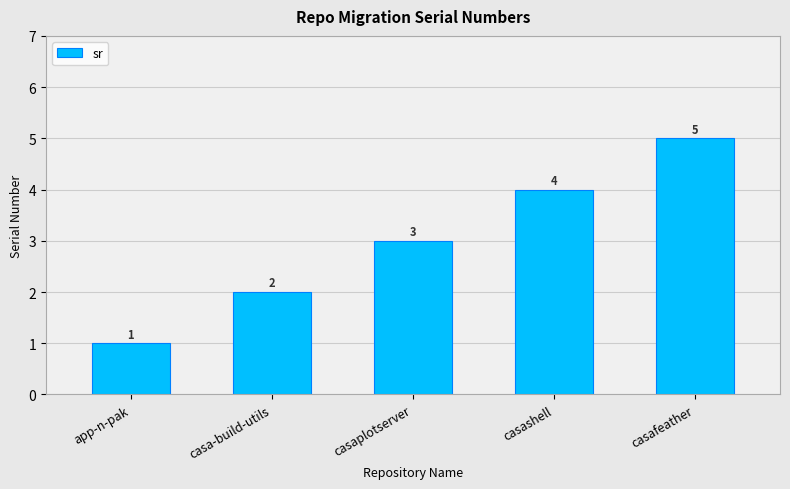

Are the bars horizontal?

No